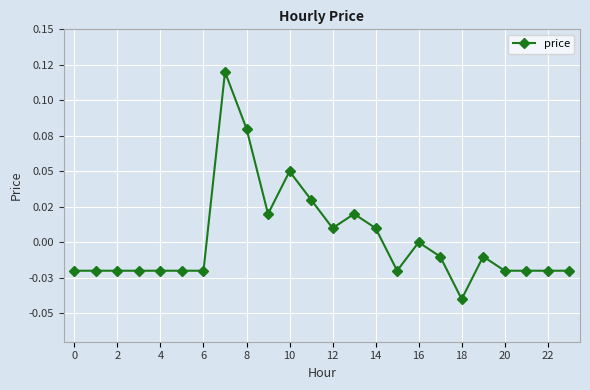

Does the chart have visible grid lines?

Yes